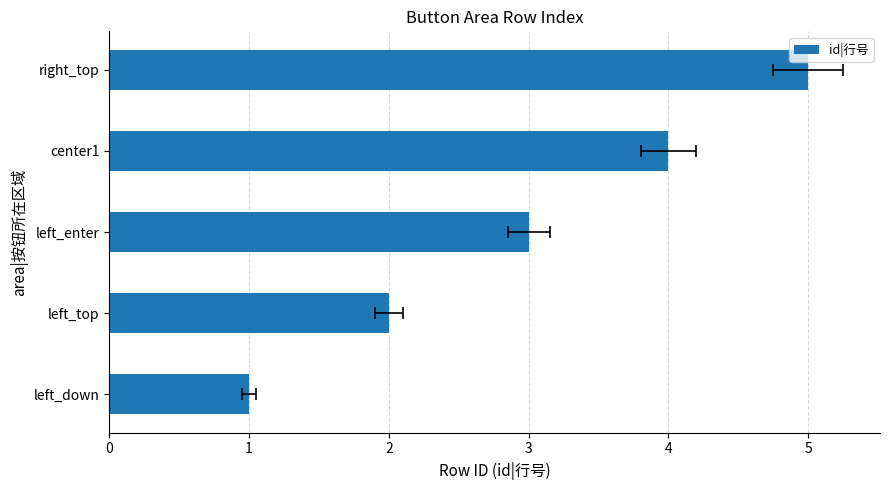

The value at left_enter is 1. True or false?

False